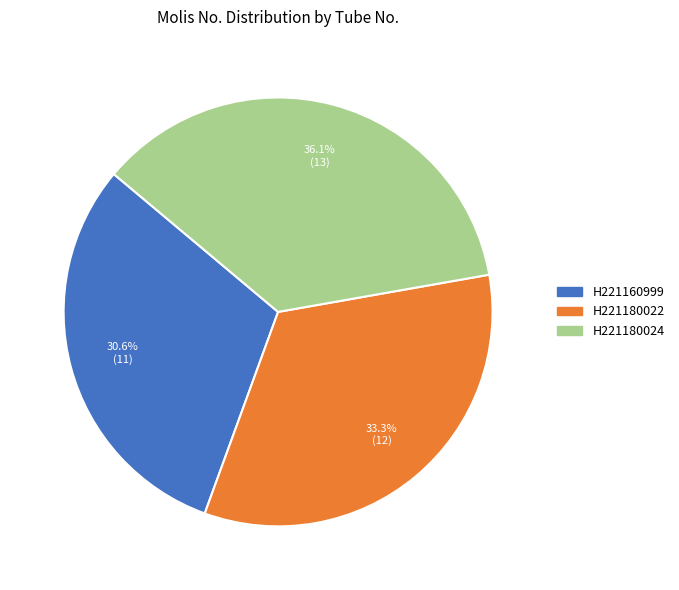

Rank the categories by value from lowest to highest.

H221160999, H221180022, H221180024